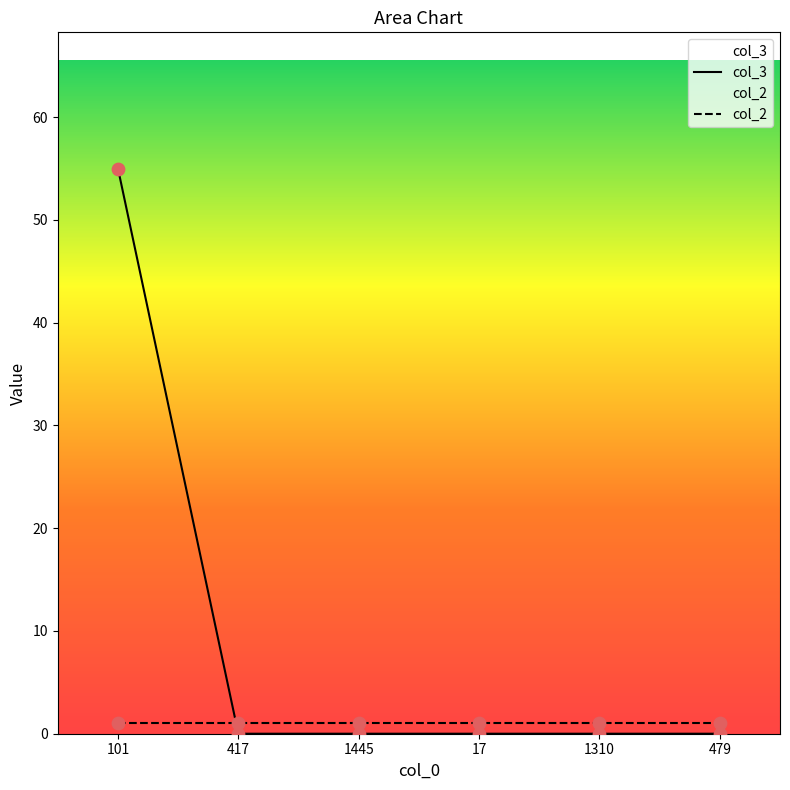

Which series has the largest total across all categories?

col_3